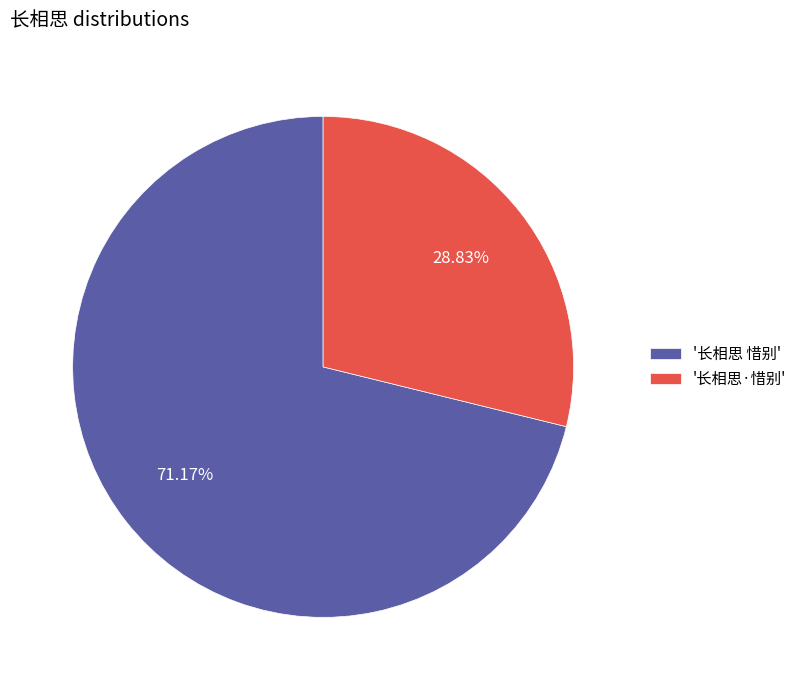

Is '长相思 惜别' the majority of the pie?

Yes